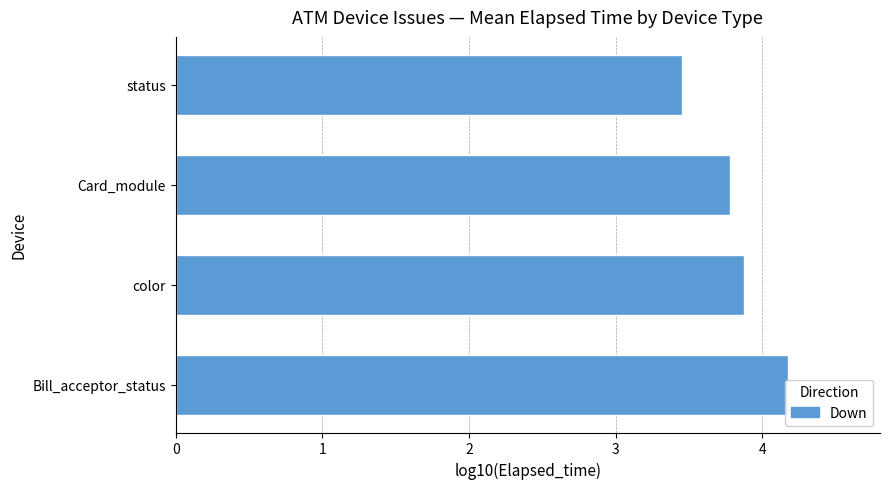

Reading left to right, transcribe all the data shown in this chart.

4.2	3.9	3.8	3.5